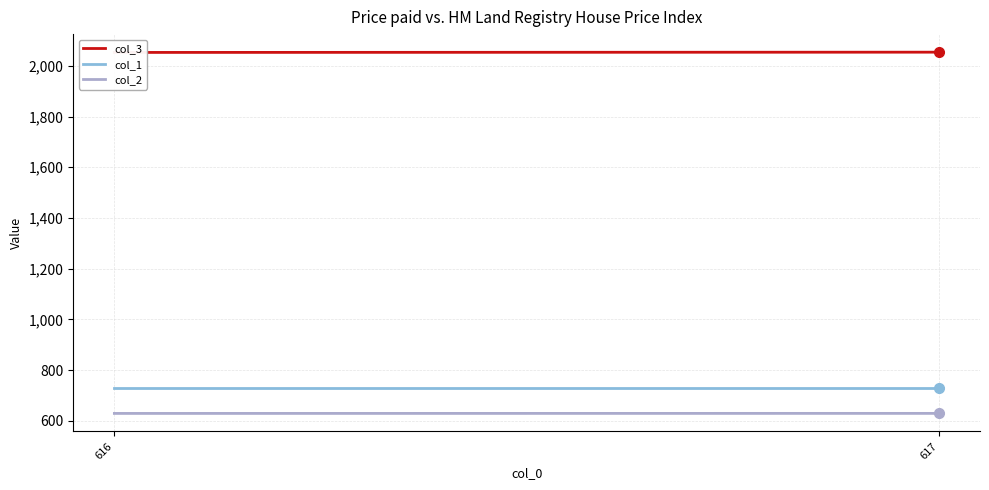

Is the value of col_2 at 617 greater than the value of col_1 at 616?

No